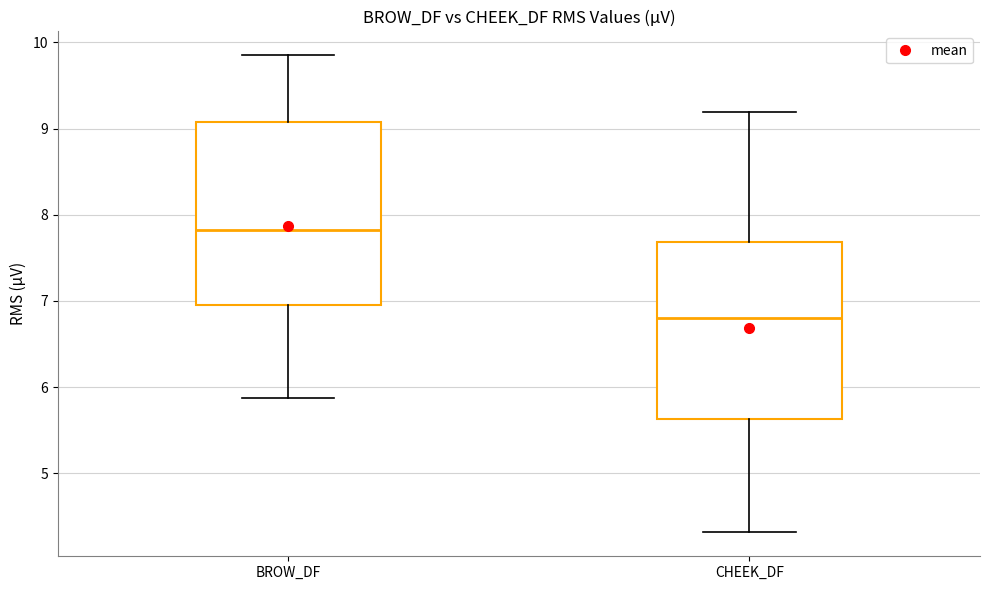

Reading left to right, read every box against the y-axis: the position of its median line, the range the box covers, and the ends of its whiskers. The values are not printed on the chart, so give them approximately, as read against the axis.

BROW_DF: median 7.8, box 6.9 to 9.1, whiskers 5.9 to 9.9
CHEEK_DF: median 6.8, box 5.6 to 7.7, whiskers 4.3 to 9.2